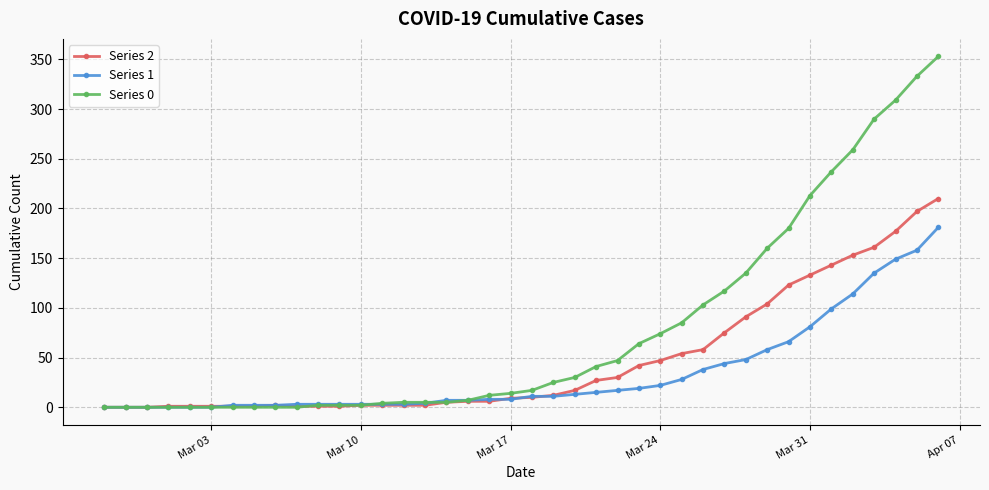

How many data points in Series 1 are less than 11?

20